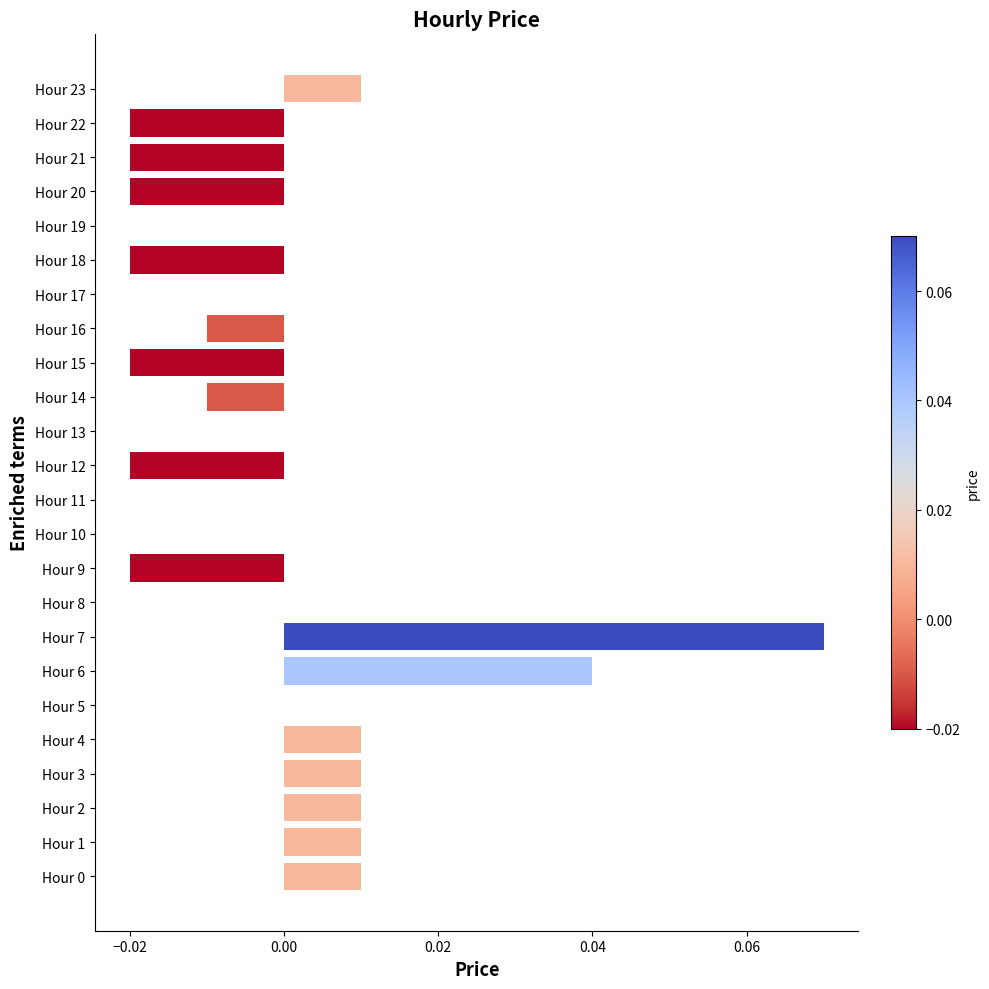

Between Hour 14 and Hour 15, which is larger?

Hour 14